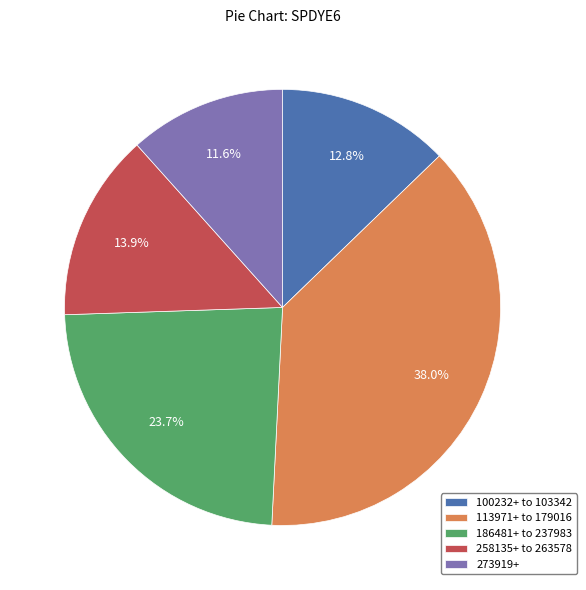

Is there a majority slice in this chart?

No